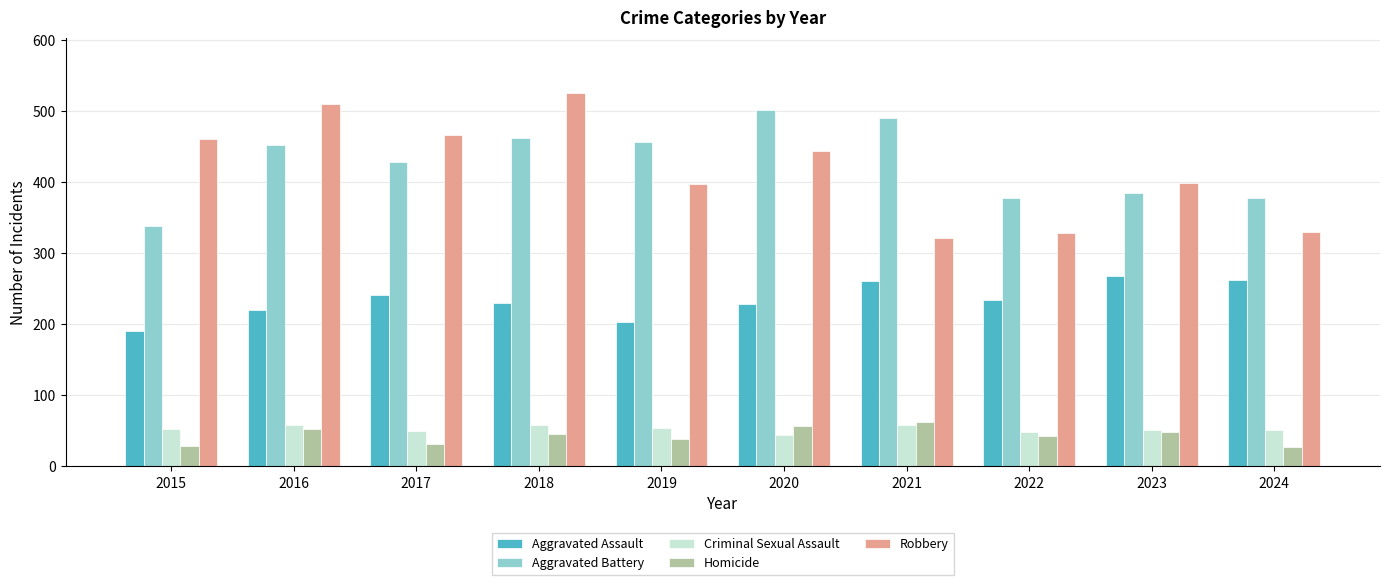

At which category is the sum across all series the highest?

2018